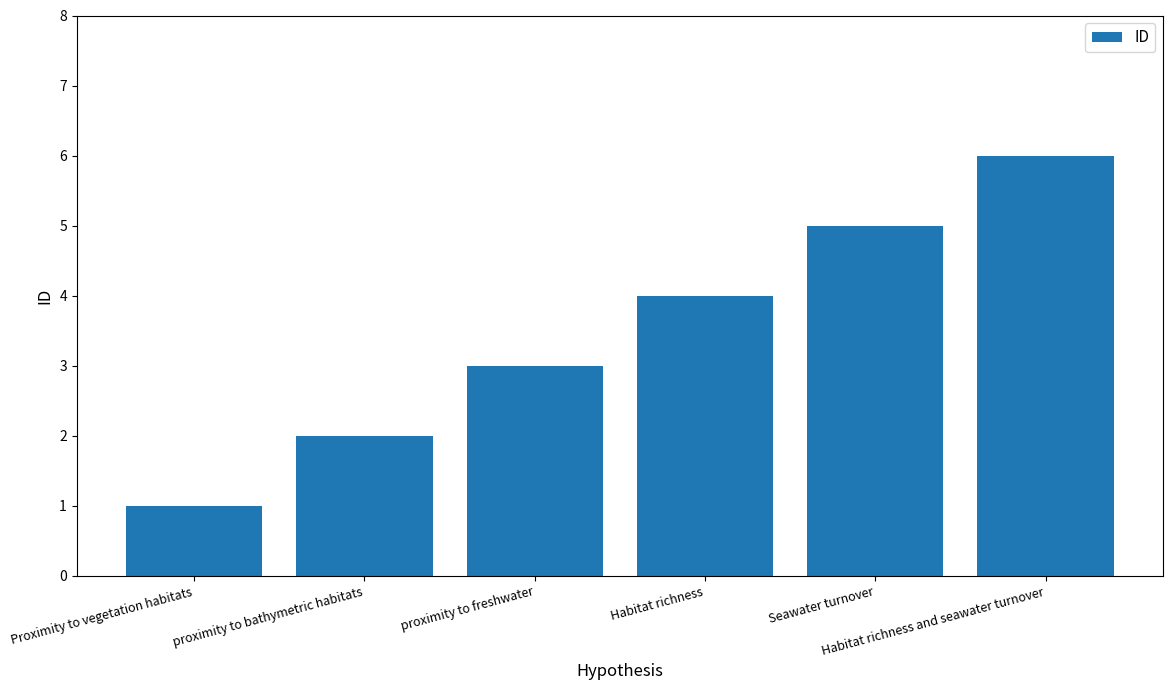

What is the label of the 4th bar from the right?

proximity to freshwater